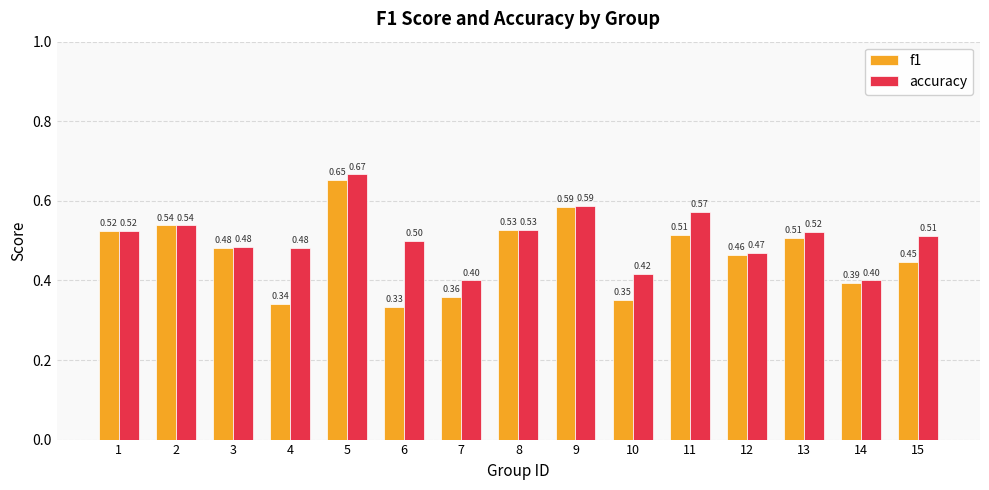

How many series are shown in this chart?

2